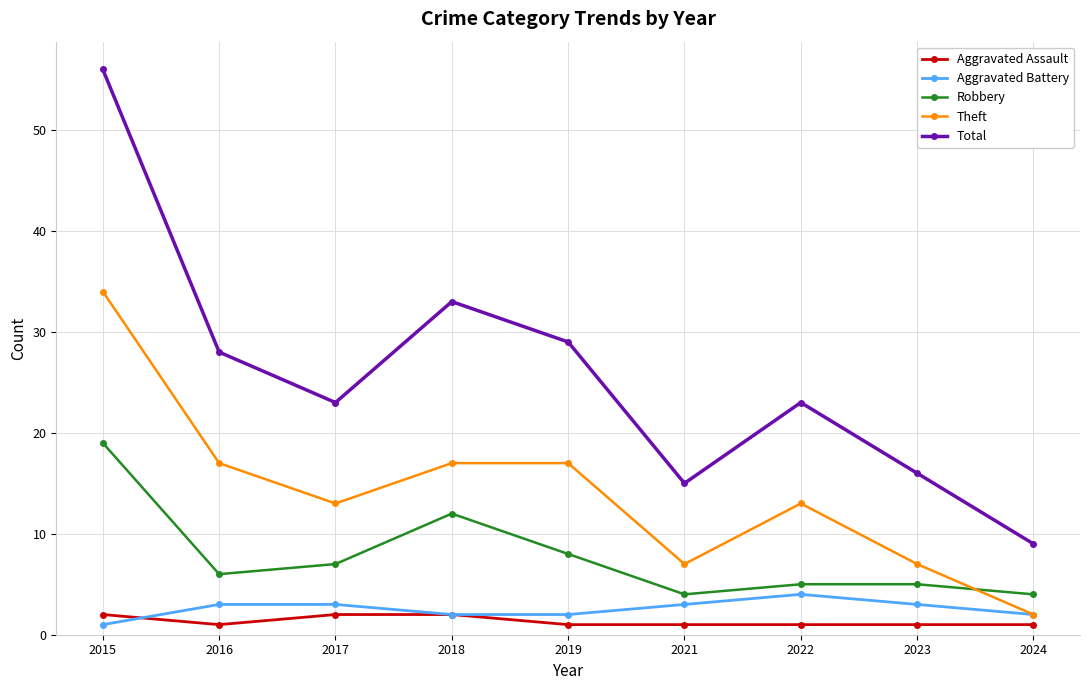

Reading left to right, transcribe all the data shown in this chart.

Aggravated Assault: 2015=2	2016=1	2017=2	2018=2	2019=1	2021=1	2022=1	2023=1	2024=1
Aggravated Battery: 2015=1	2016=3	2017=3	2018=2	2019=2	2021=3	2022=4	2023=3	2024=2
Robbery: 2015=19	2016=6	2017=7	2018=12	2019=8	2021=4	2022=5	2023=5	2024=4
Theft: 2015=34	2016=17	2017=13	2018=17	2019=17	2021=7	2022=13	2023=7	2024=2
Total: 2015=56	2016=28	2017=23	2018=33	2019=29	2021=15	2022=23	2023=16	2024=9